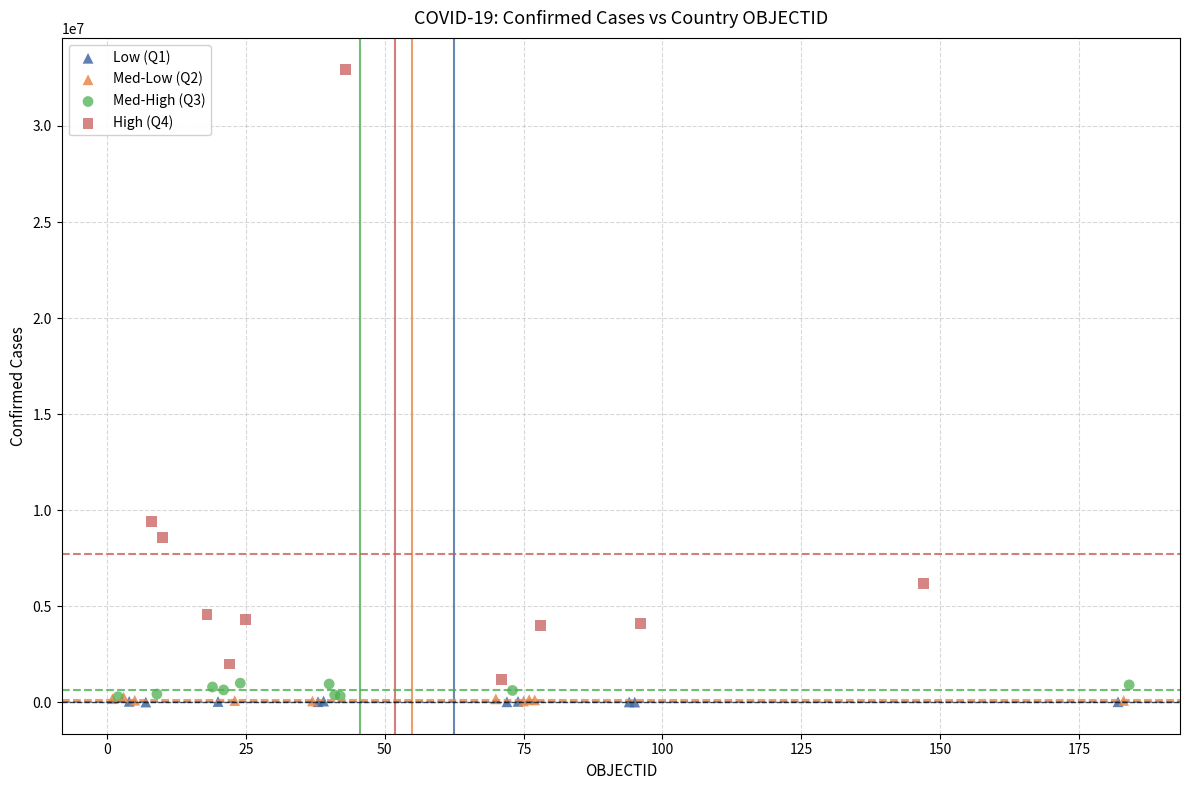

Which series has the widest spread of Y values?

High (Q4)